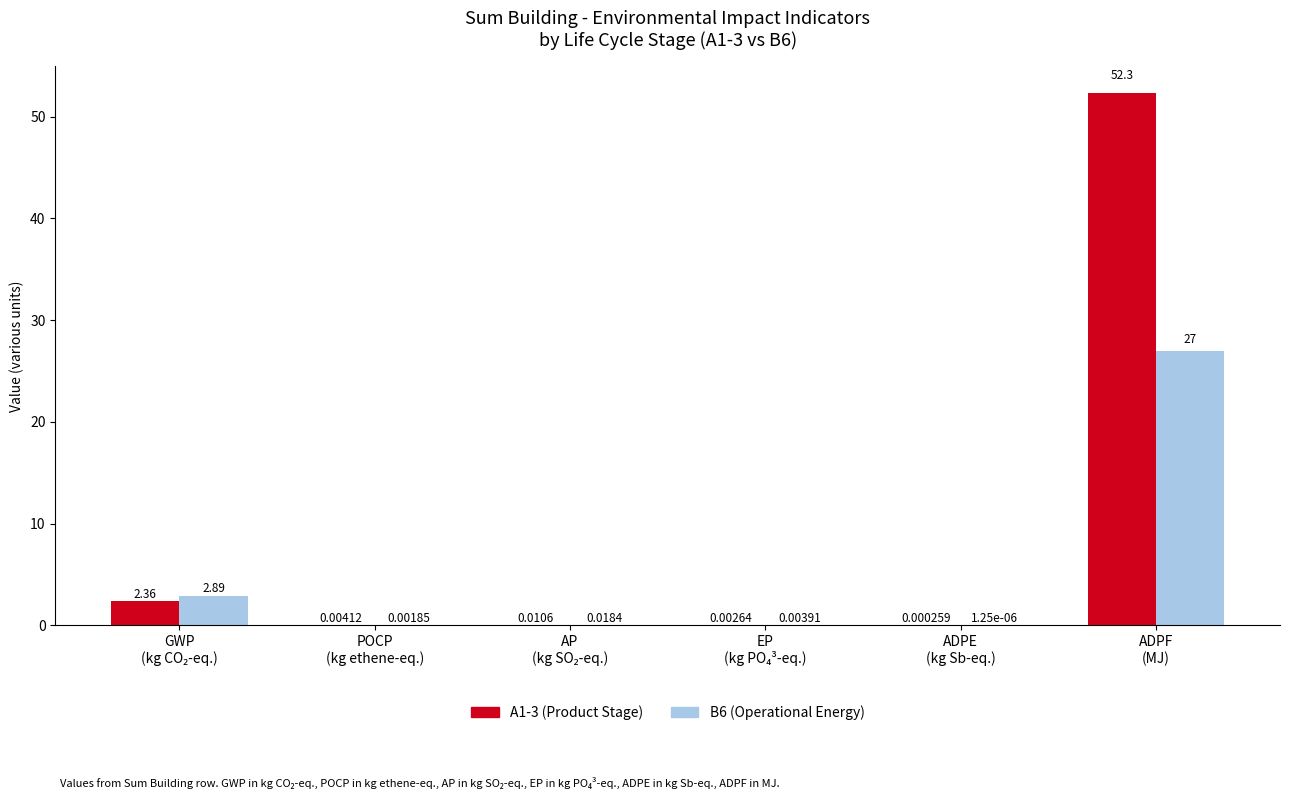

Which series has the largest range (max minus min)?

A1-3 (Product Stage)